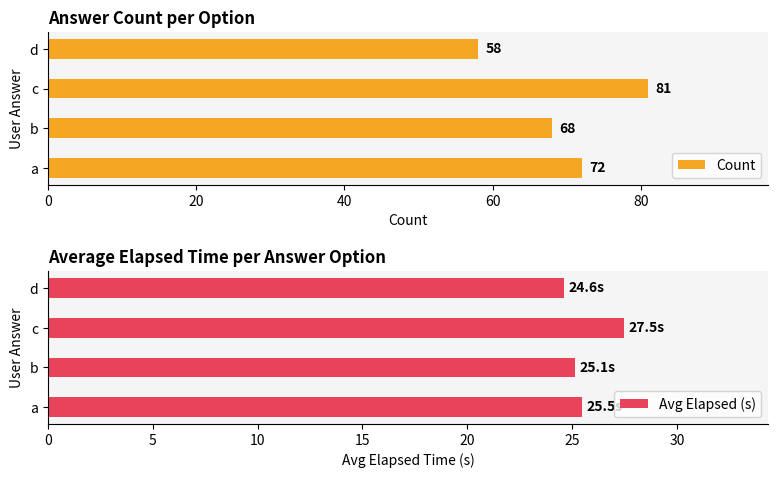

Which category has the lowest value in the Avg Elapsed (s) series?

d